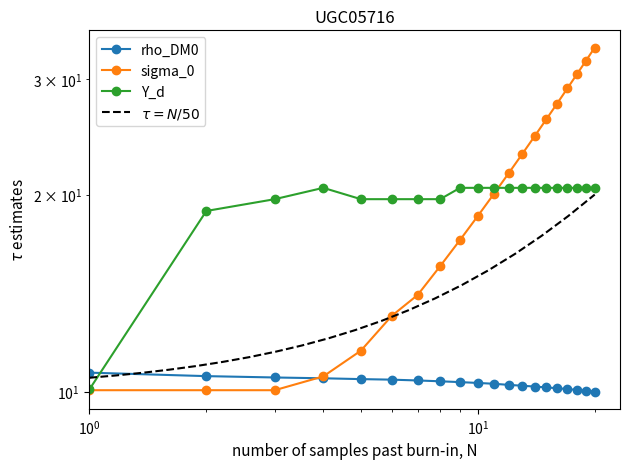

The value of Y_d at 9 is 20.5. True or false?

True